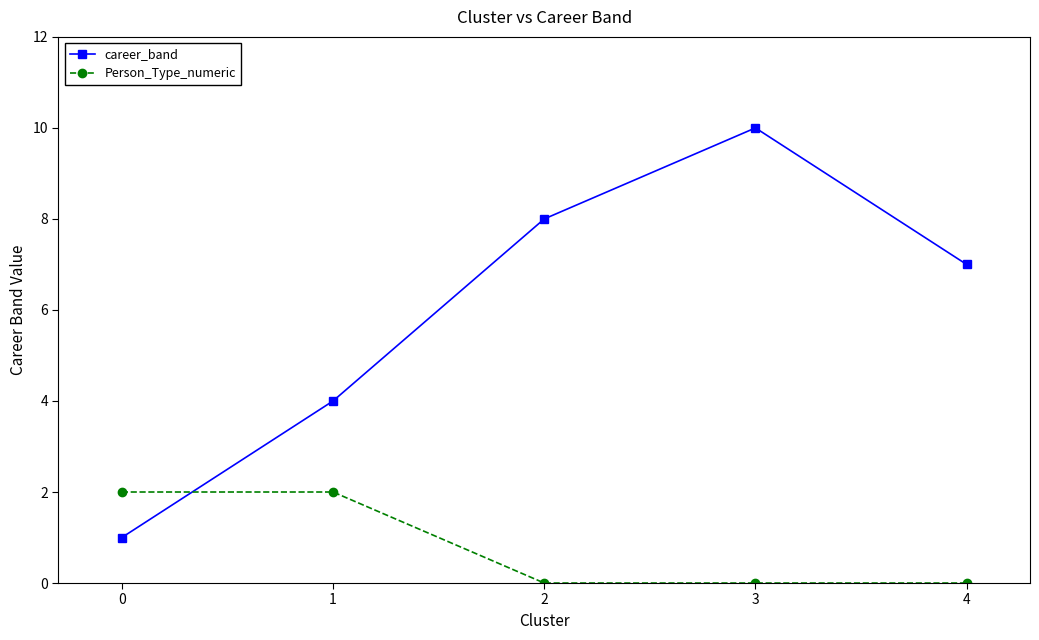

What is the greatest value displayed?

10